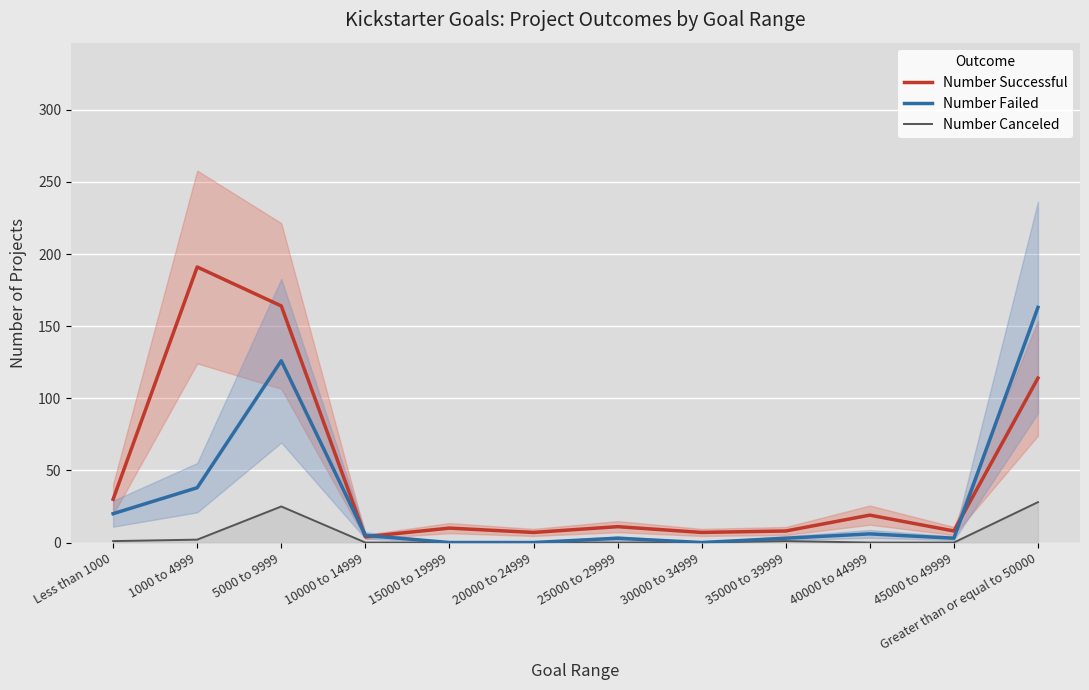

Which series has the widest spread of values?

Number Successful